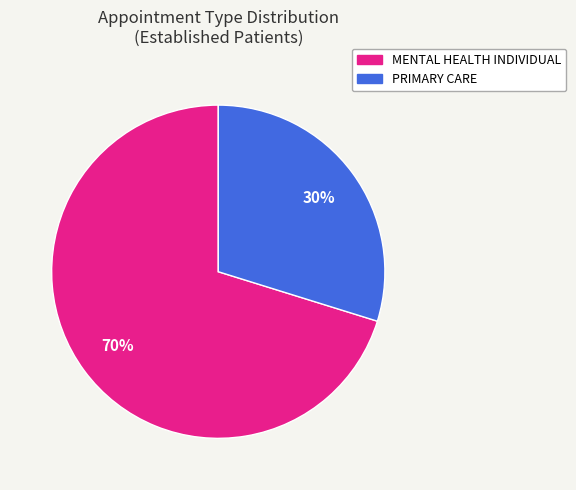

Is there a majority slice in this chart?

Yes